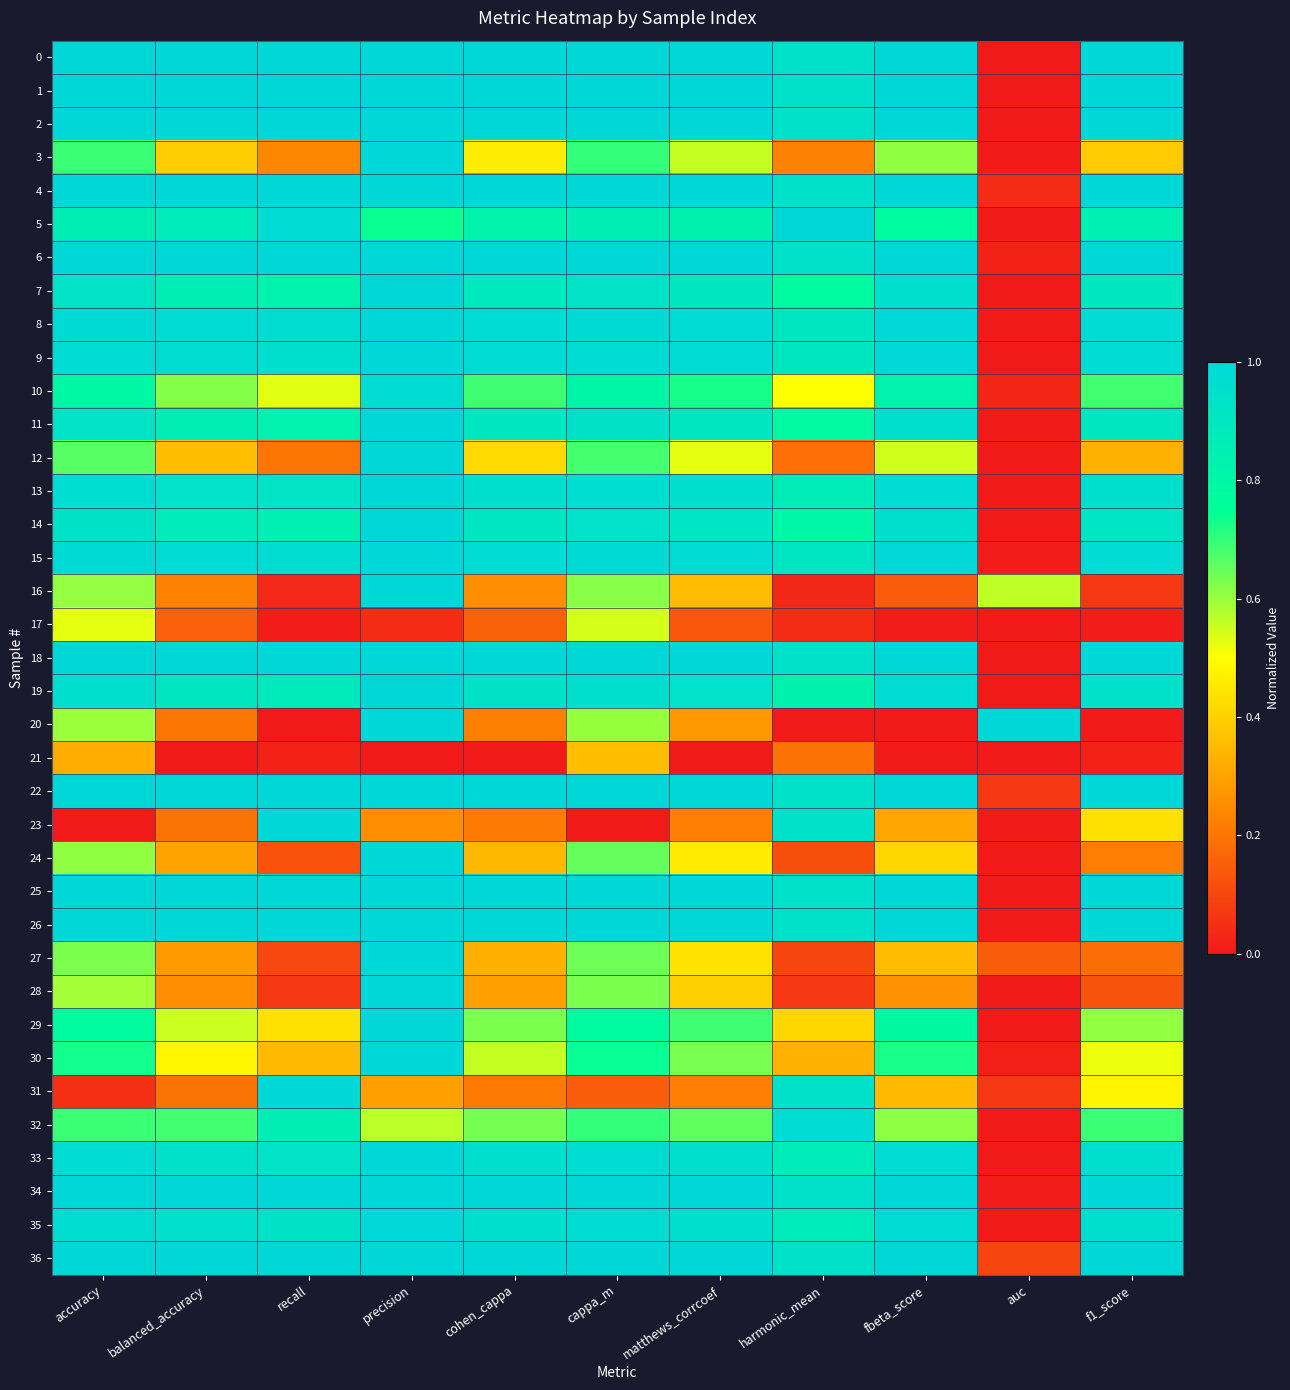

List the series in order of their peak value, highest first.

0, 1, 2, 3, 4, 5, 6, 7, 8, 9, 11, 12, 13, 14, 15, 16, 18, 19, 20, 22, 23, 24, 25, 26, 27, 28, 29, 30, 31, 33, 34, 36, 35, 10, 32, 17, 21